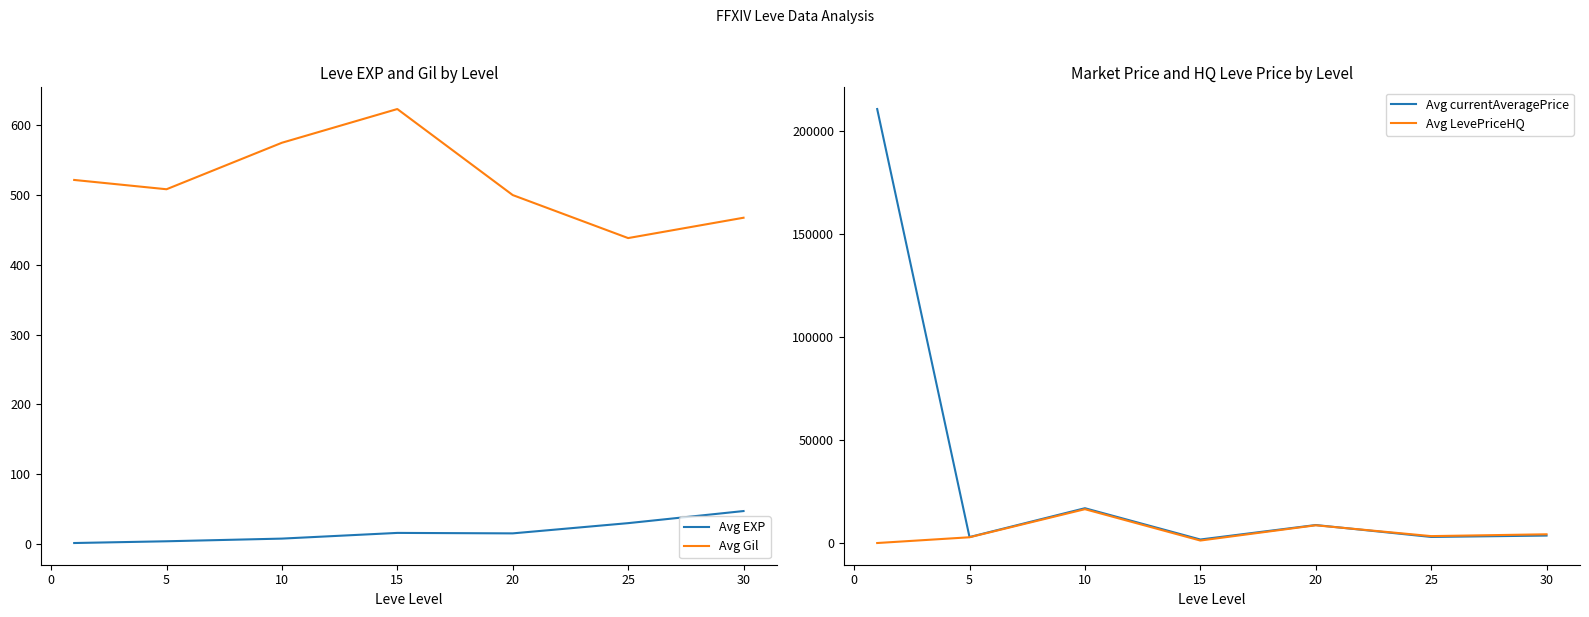

The Avg EXP series shows 15.7 at 15. True or false?

True